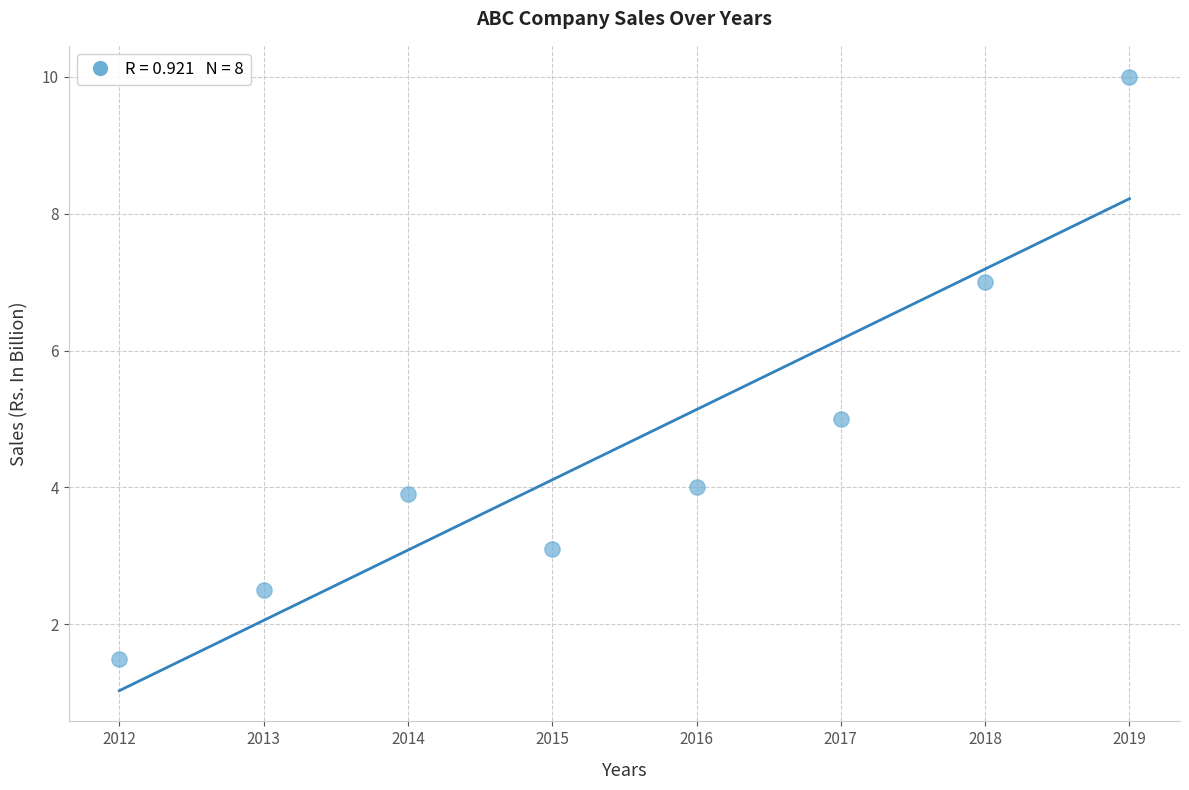

What is the average X value?

2015.5